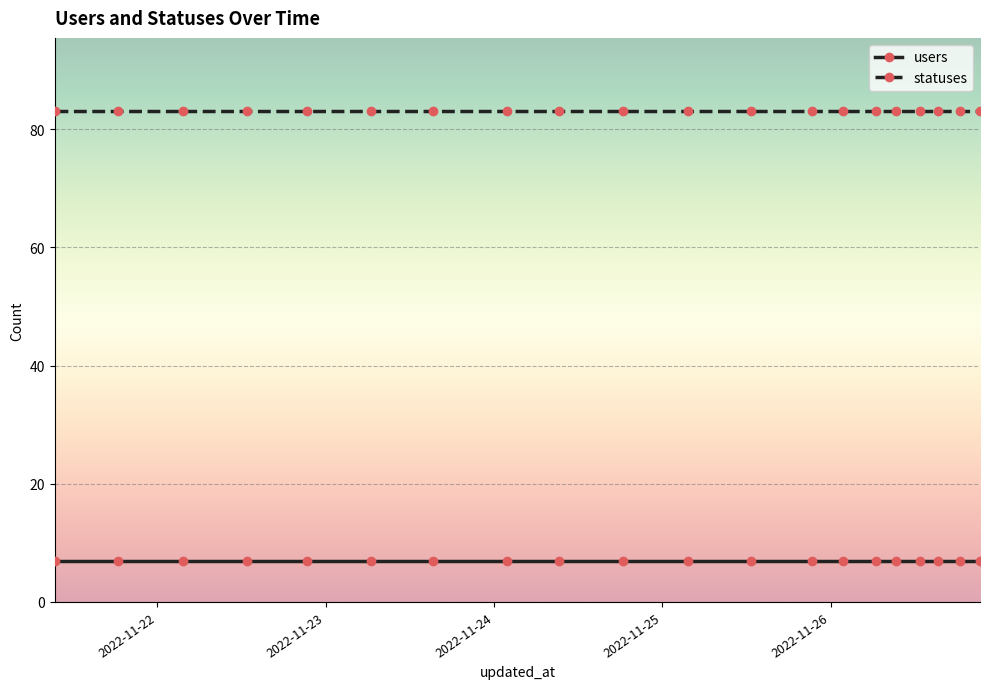

Count the number of data series in this chart.

2